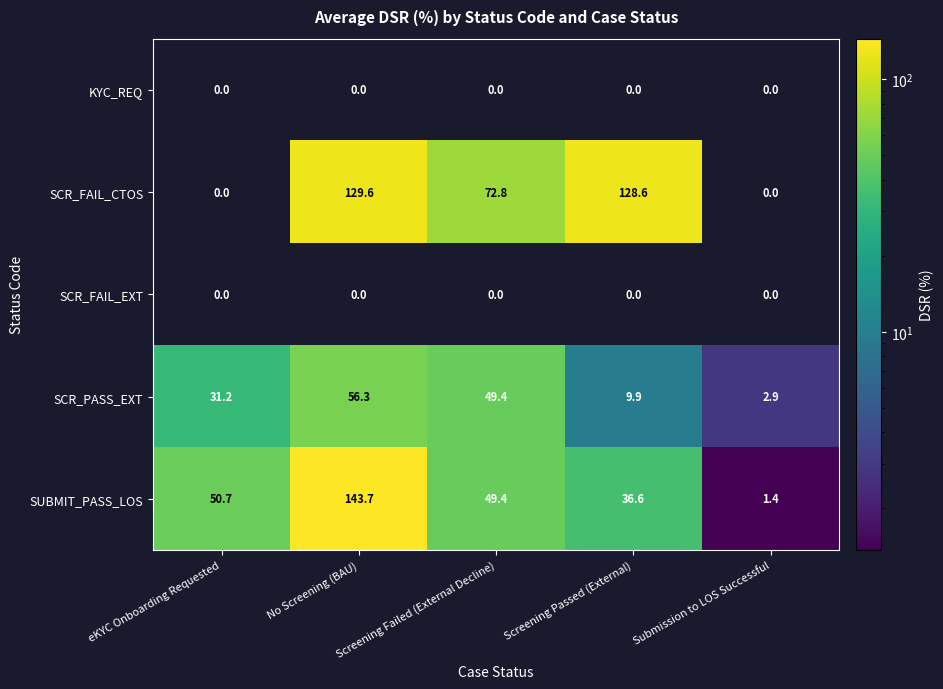

Where does the SCR_FAIL_CTOS series first go above 72?

No Screening (BAU)